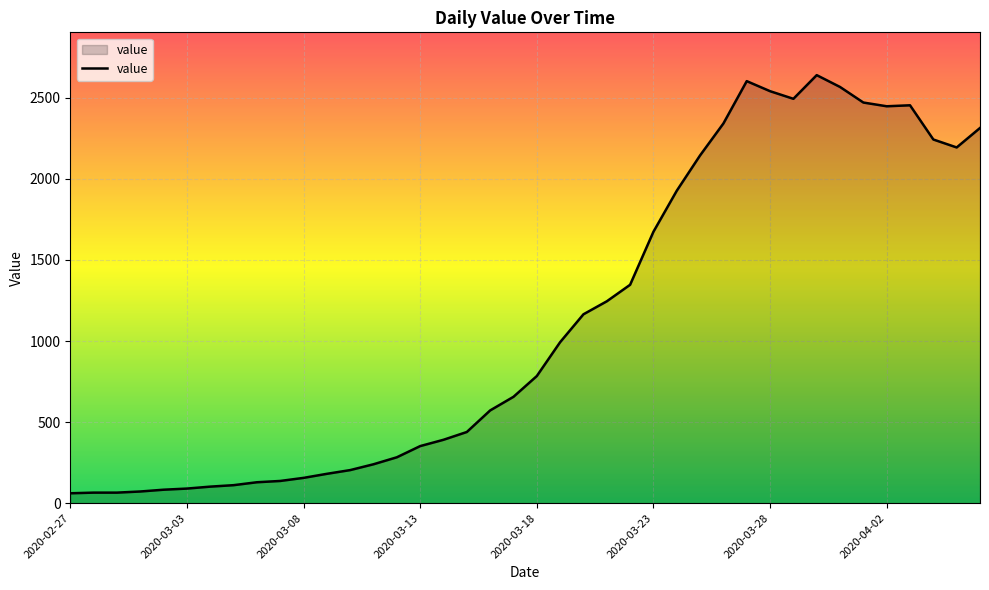

What is the difference between the maximum and minimum values?

2579